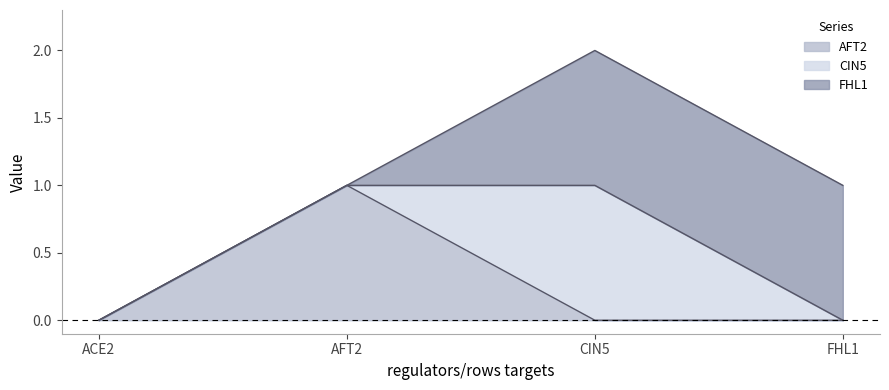

Does the chart have visible grid lines?

No